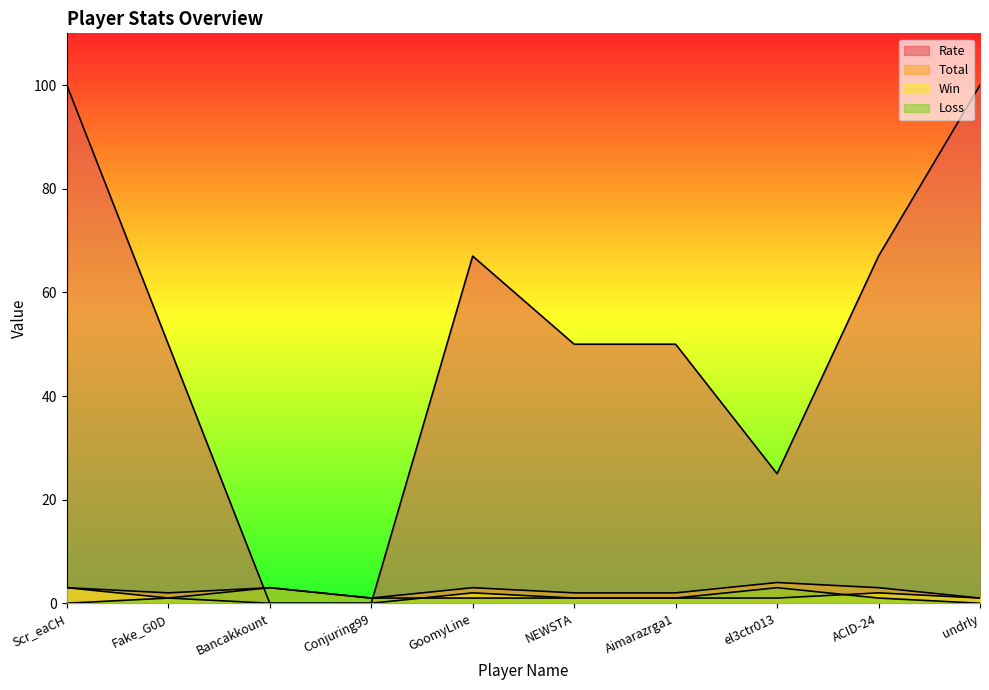

True or false: Loss has a value of 1 at ACID-24.

True